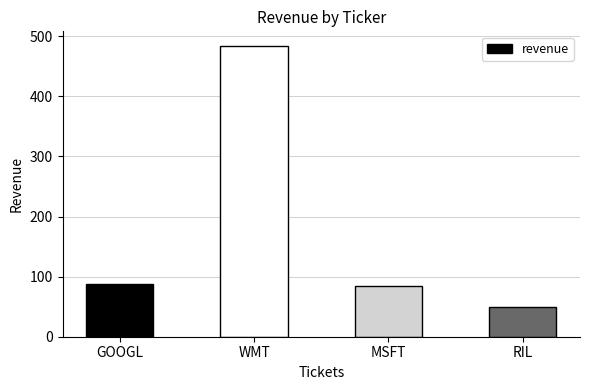

Does the chart contain any negative values?

No